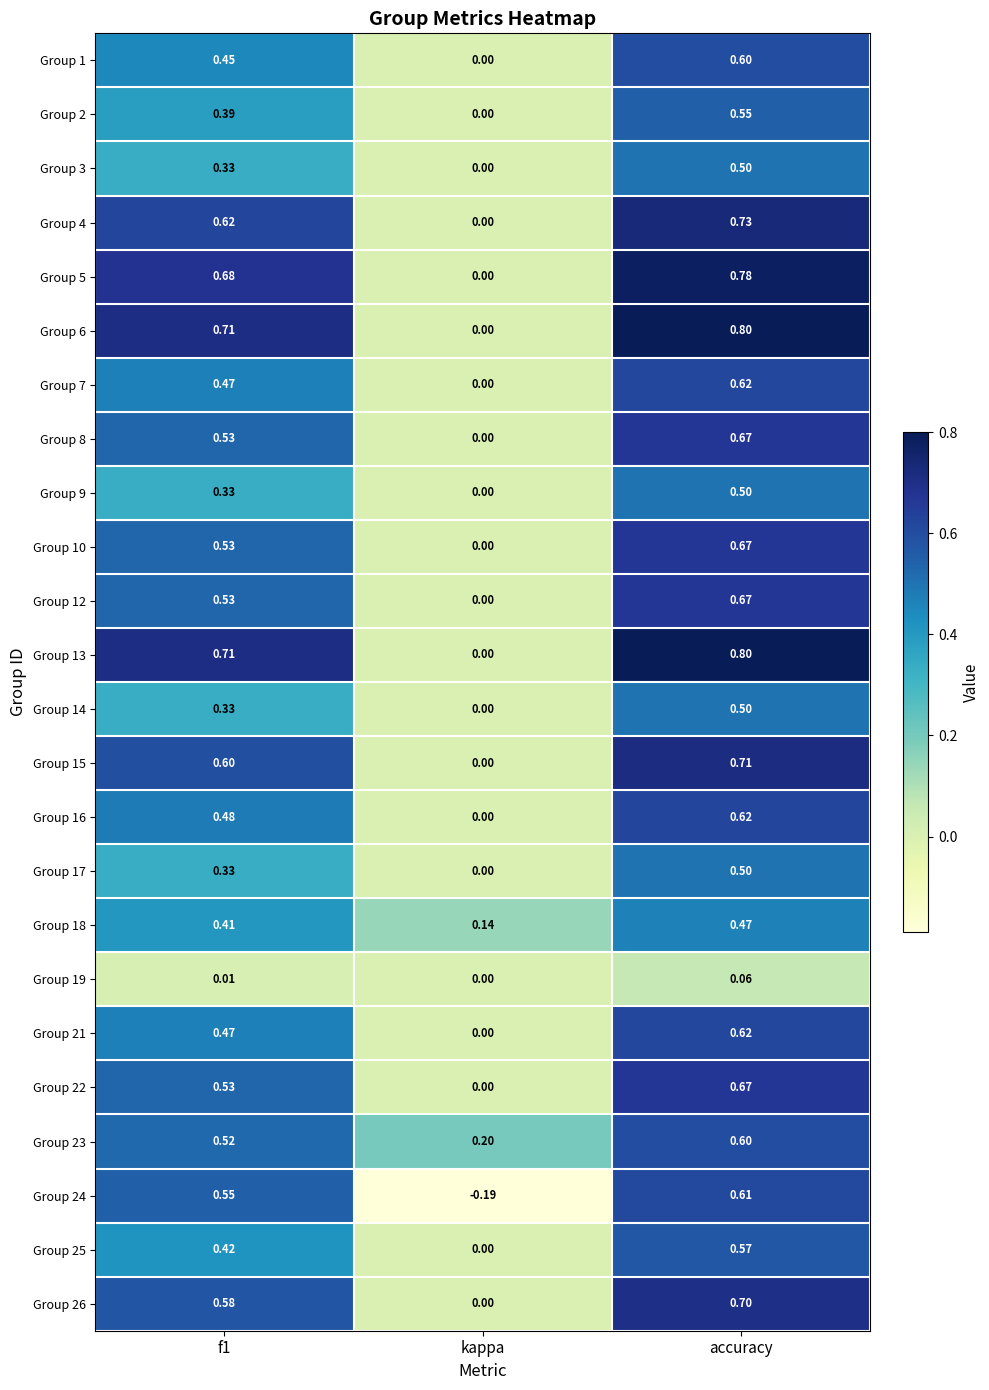

Which label corresponds to the smallest value in the chart?

kappa